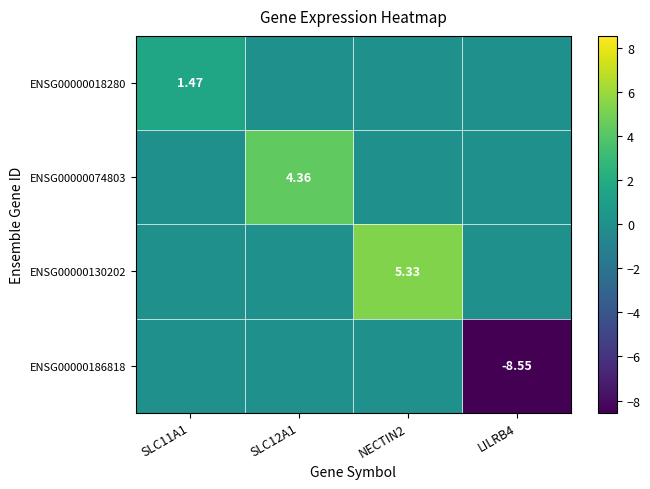

What is the total value across all series at NECTIN2?

5.3